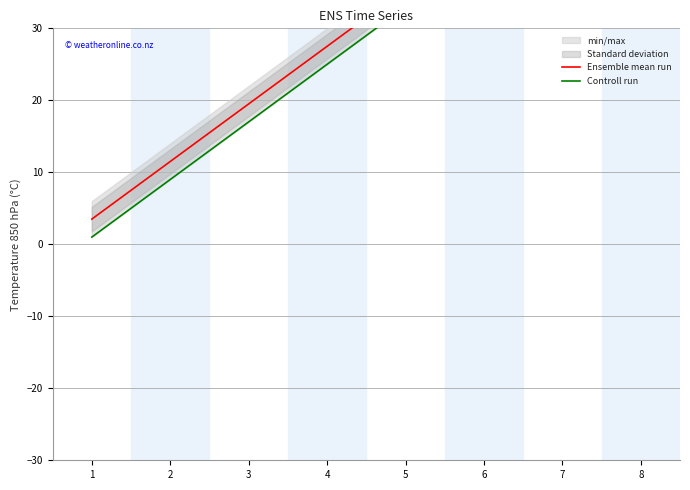

Reading left to right, what are all the values shown in this chart?

Ensemble mean run: 1=3.5	2=11.5	3=19.5	4=27.5	5=35.5	6=43.5	7=51.5	8=59.5
Controll run: 1=1.0	2=9.0	3=17.0	4=25.0	5=33.0	6=41.0	7=49.0	8=57.0